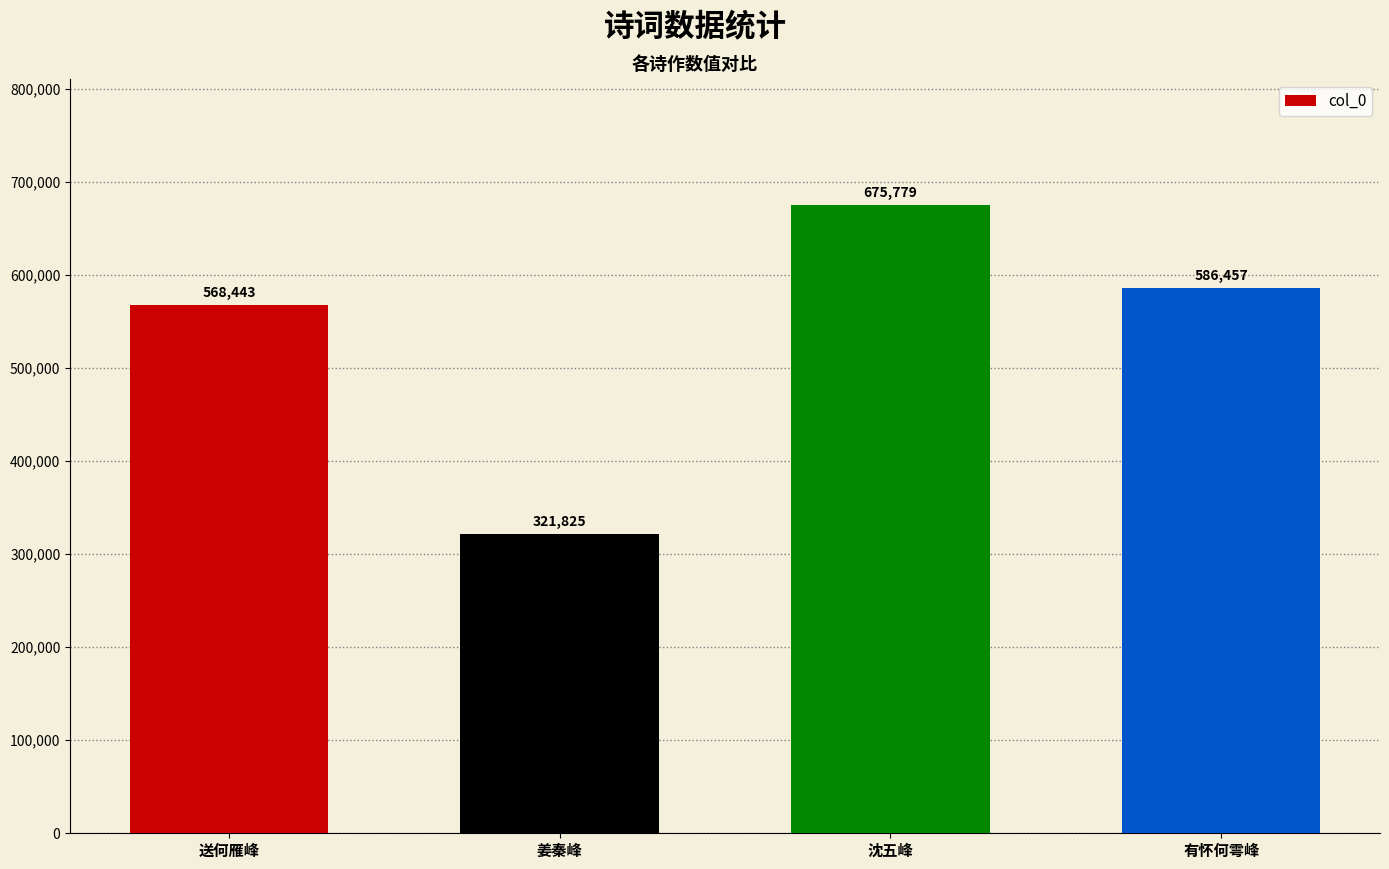

What is the difference between the second highest and second lowest values?

18014